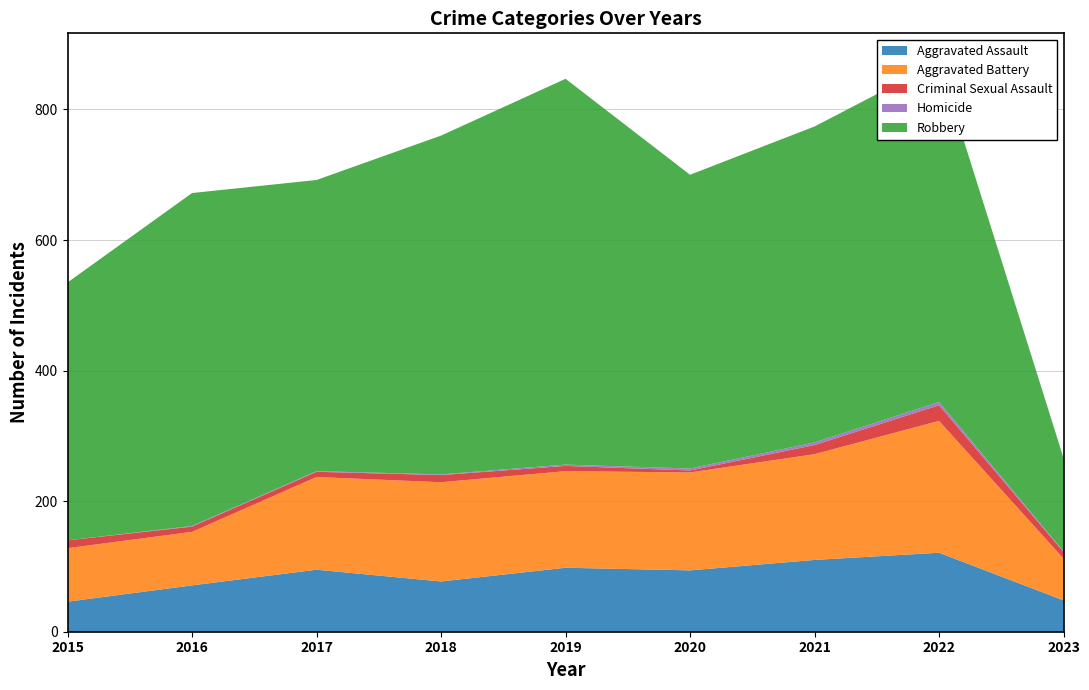

Reading left to right, what are all the values shown in this chart?

Aggravated Assault: 2015=46	2016=71	2017=95	2018=77	2019=98	2020=94	2021=110	2022=121	2023=48
Aggravated Battery: 2015=82	2016=82	2017=142	2018=152	2019=148	2020=150	2021=162	2022=202	2023=64
Criminal Sexual Assault: 2015=12	2016=8	2017=8	2018=11	2019=8	2020=3	2021=14	2022=24	2023=10
Homicide: 2015=0	2016=1	2017=1	2018=1	2019=2	2020=3	2021=4	2022=5	2023=1
Robbery: 2015=395	2016=510	2017=446	2018=519	2019=591	2020=450	2021=484	2022=521	2023=143